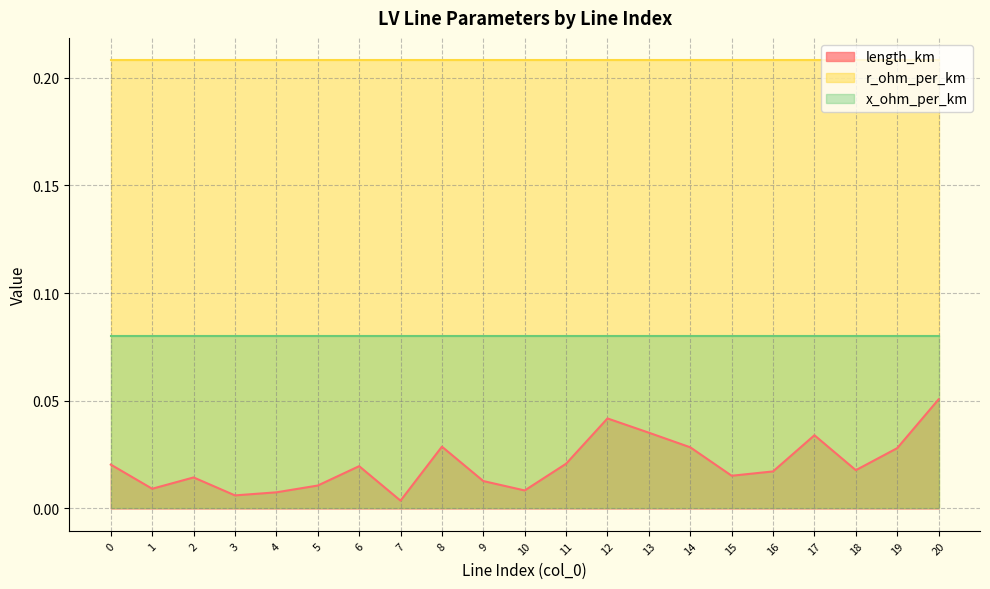

What is the greatest value displayed?

0.2